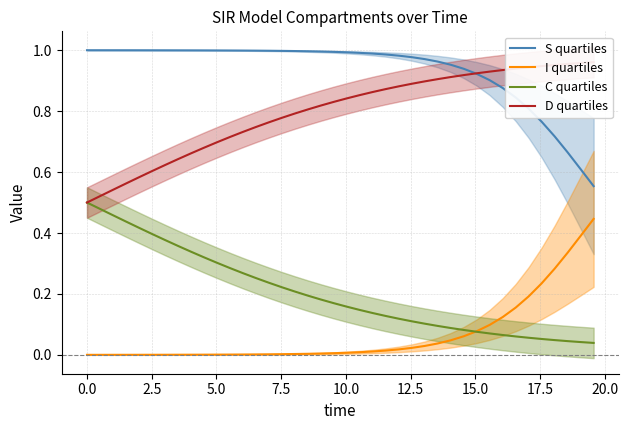

True or false: S quartiles has a value of 1.0 at 2.5.

True